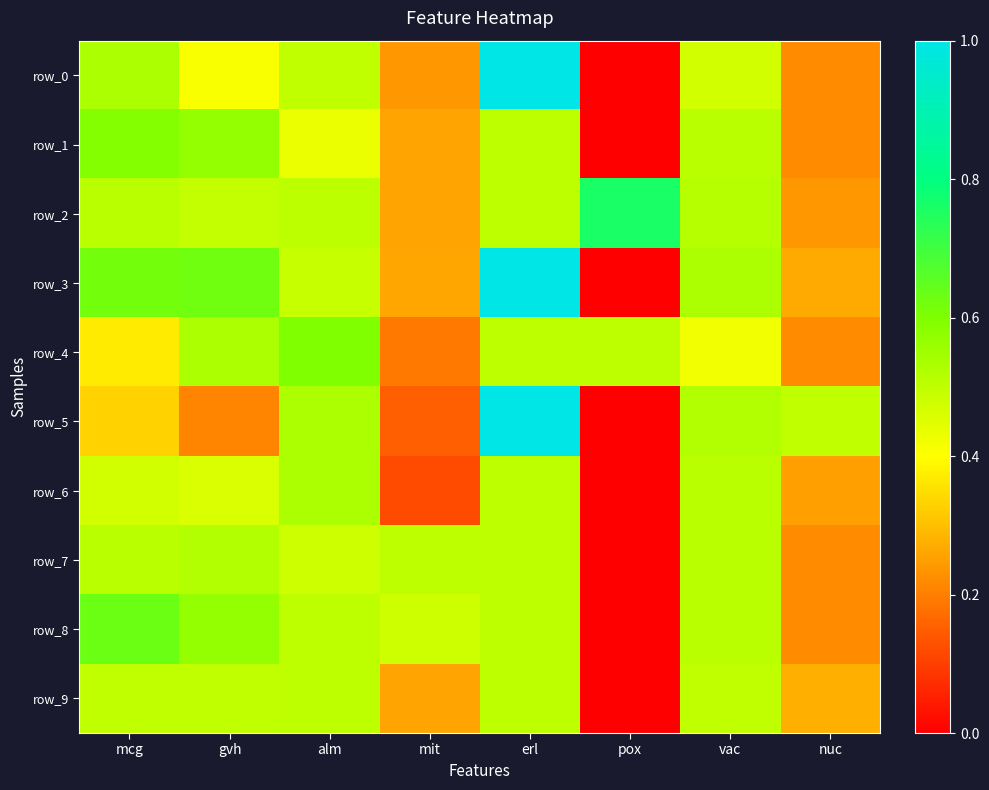

At how many categories does at least one series exceed 0?

8